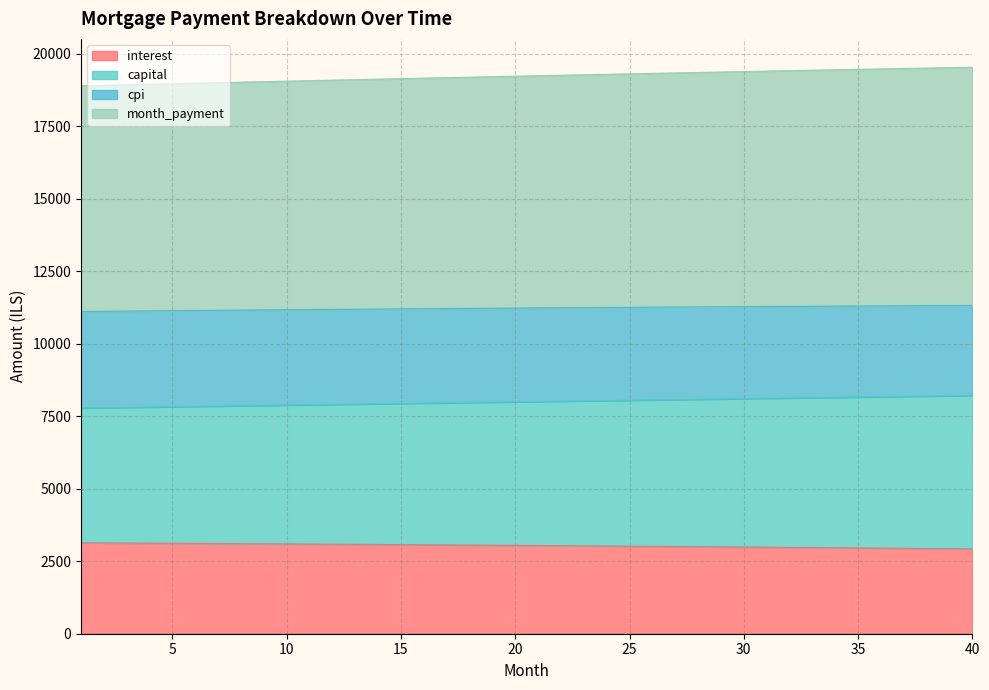

At which label is month_payment closest to 11213?

17